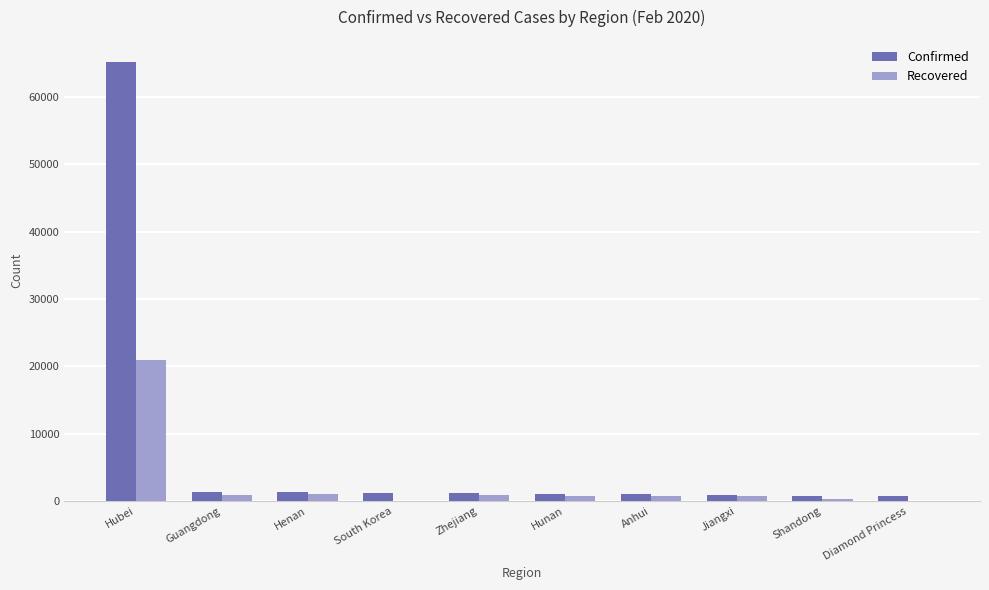

At which label is Recovered closest to 10489?

Henan